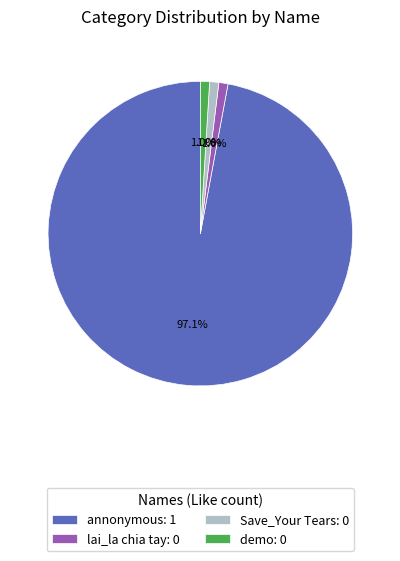

The Save_Your Tears slice represents 13% of the pie. True or false?

False